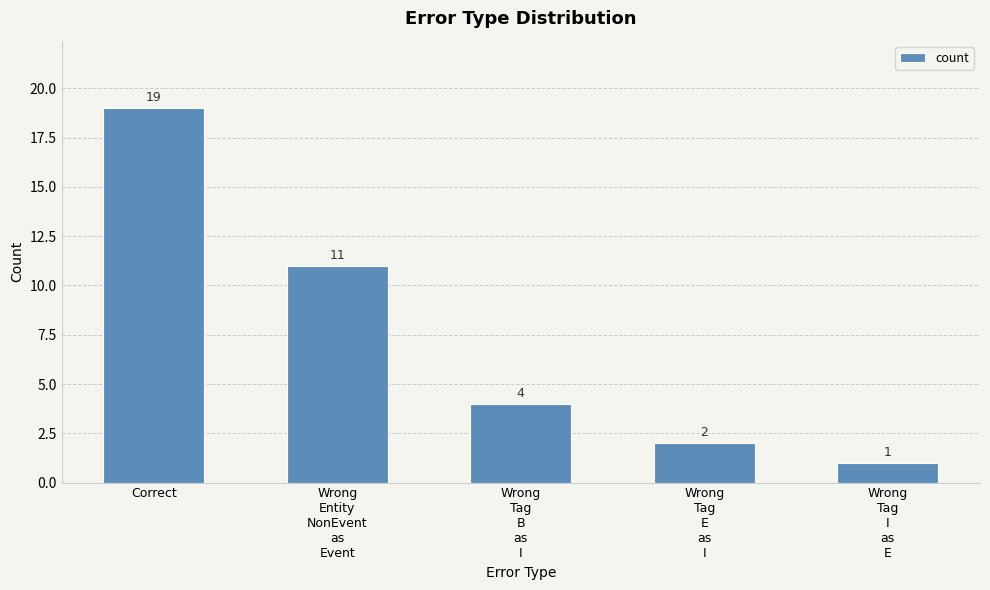

Is it true that the value at Wrong
Tag
E
as
I is 2?

True